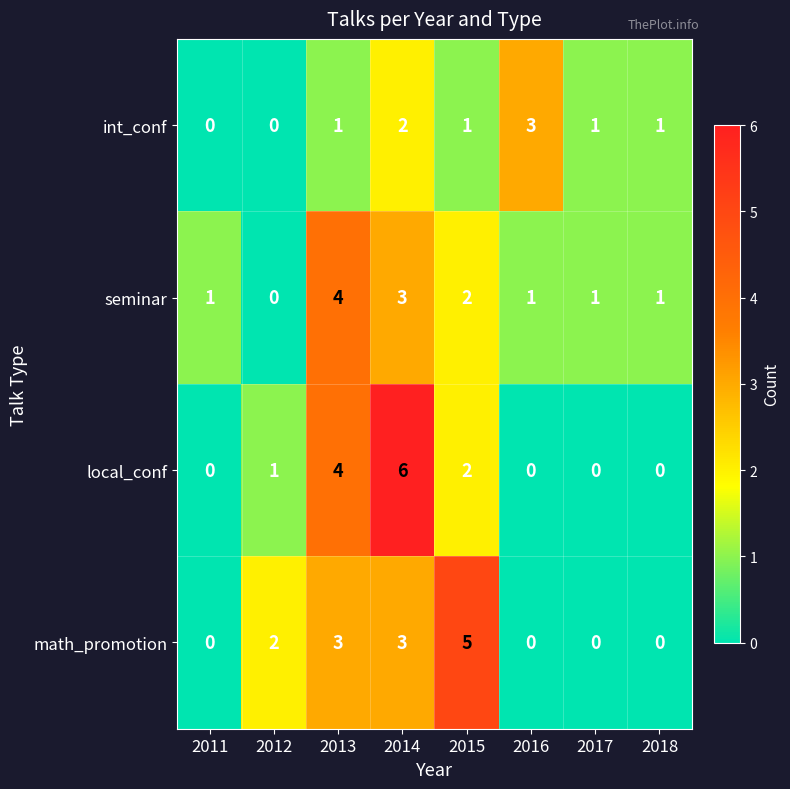

Which series changed the most between 2012 and 2016?

int_conf